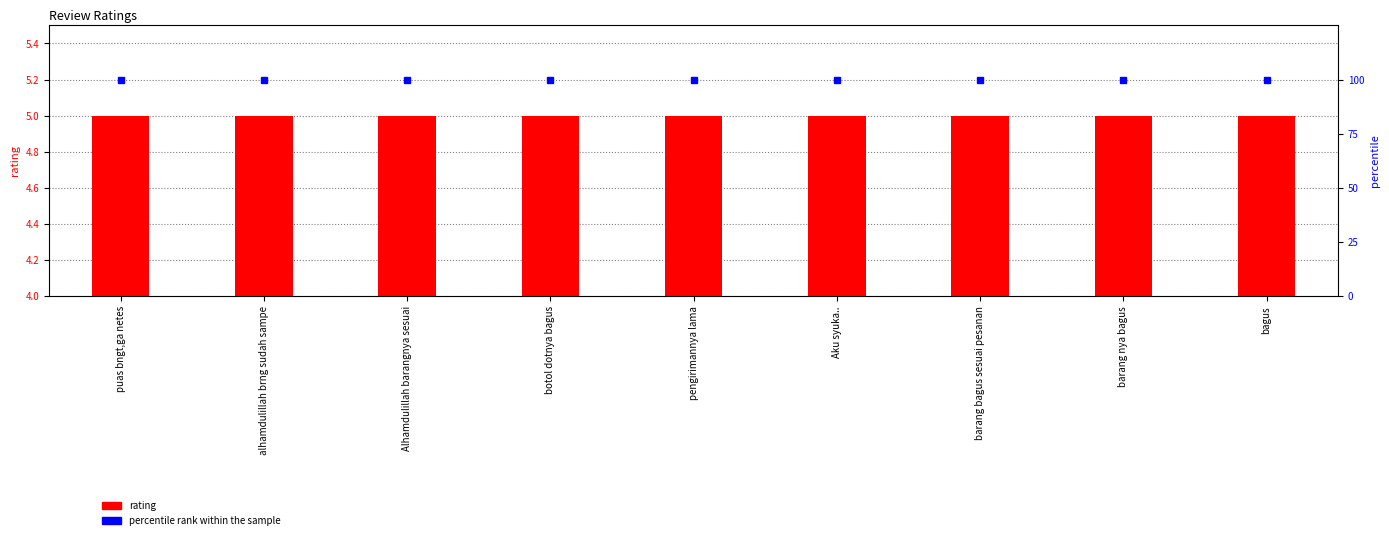

What is the average value of the percentile rank within the sample series?

100